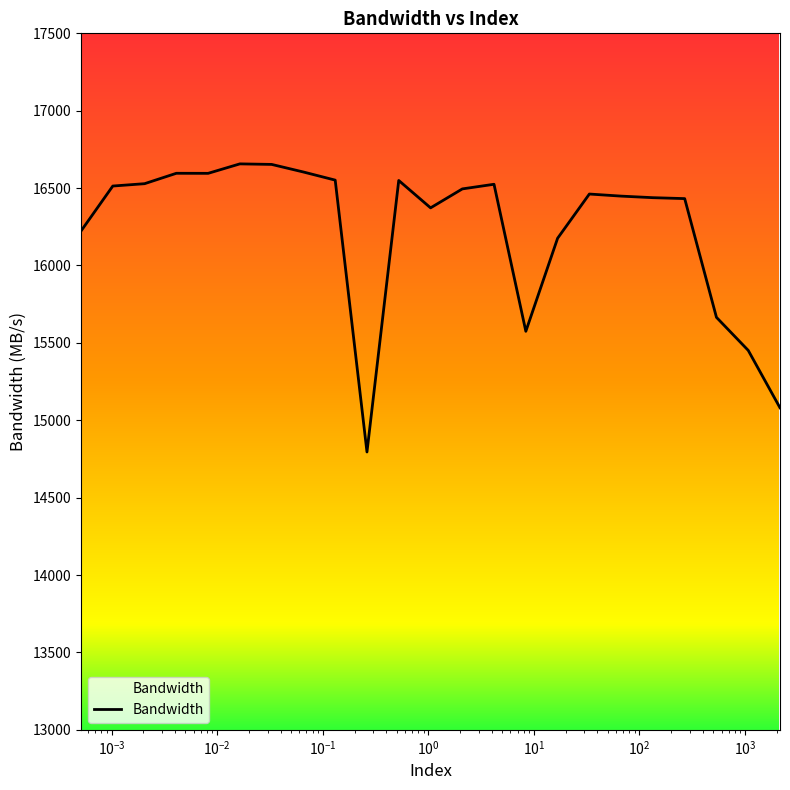

What is the difference between the maximum and minimum values?

1861.5